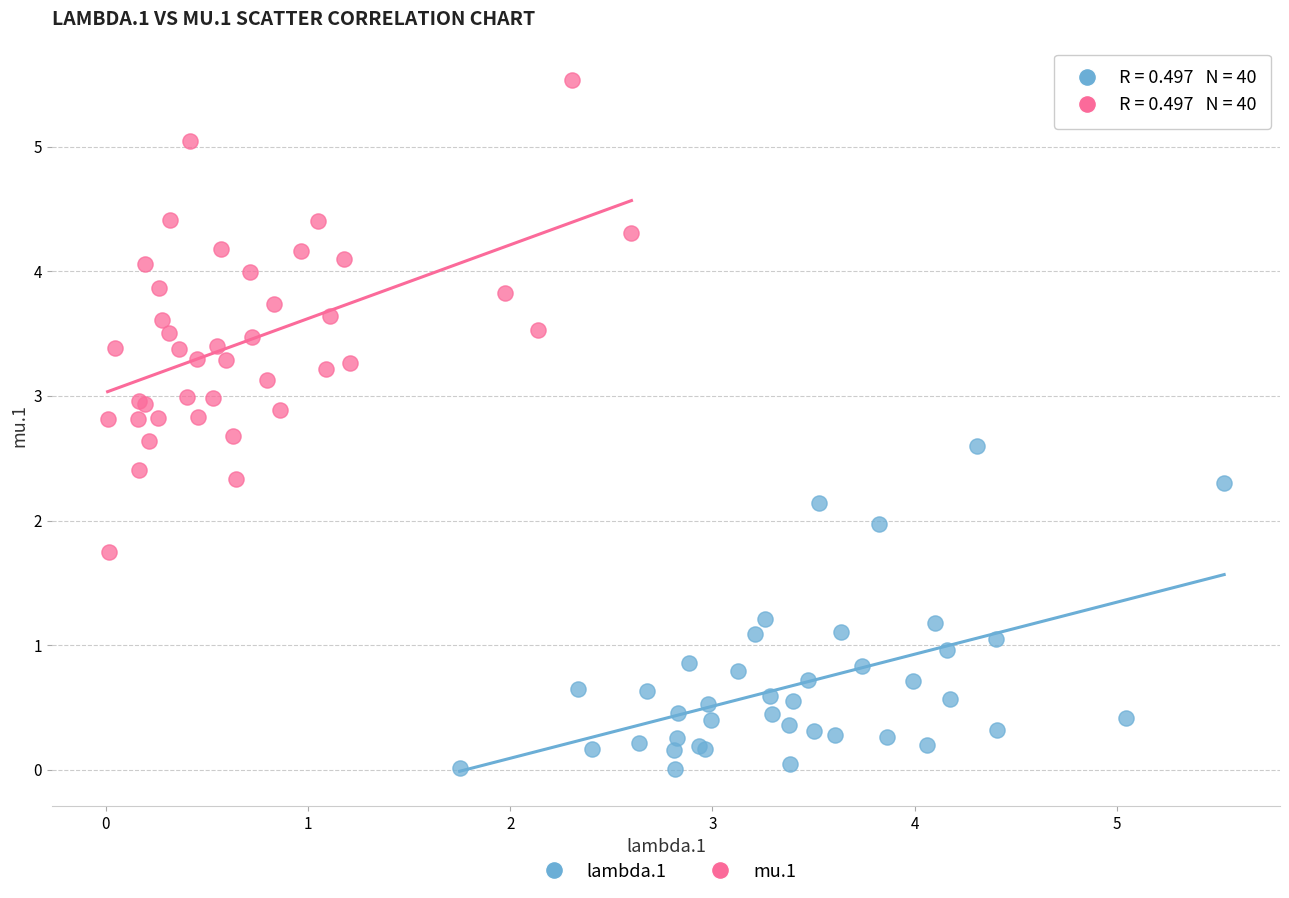

Which series contains the highest Y value?

mu.1